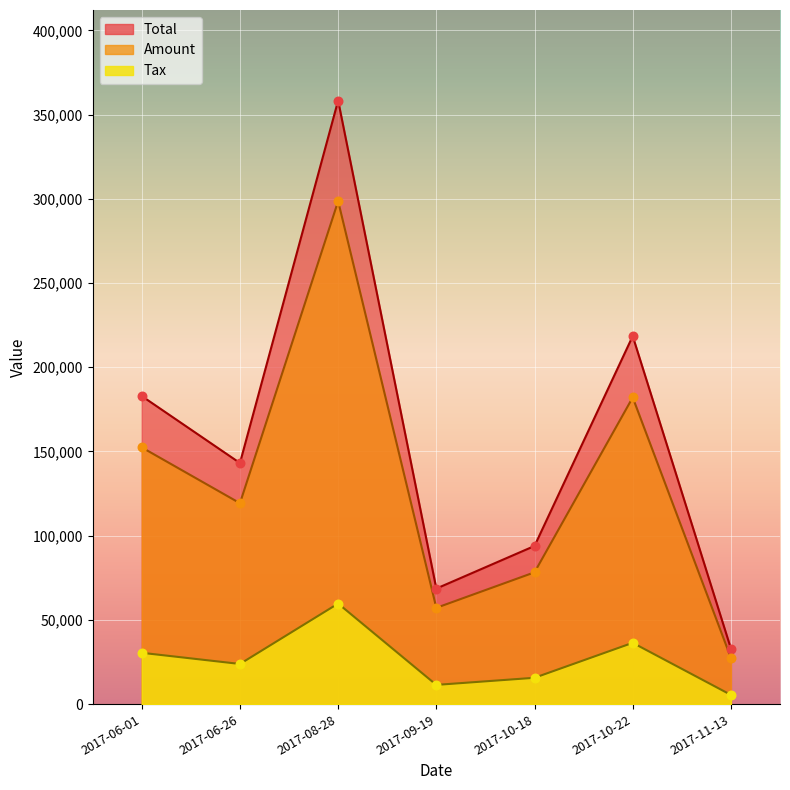

At which category is the sum across all series the highest?

2017-08-28